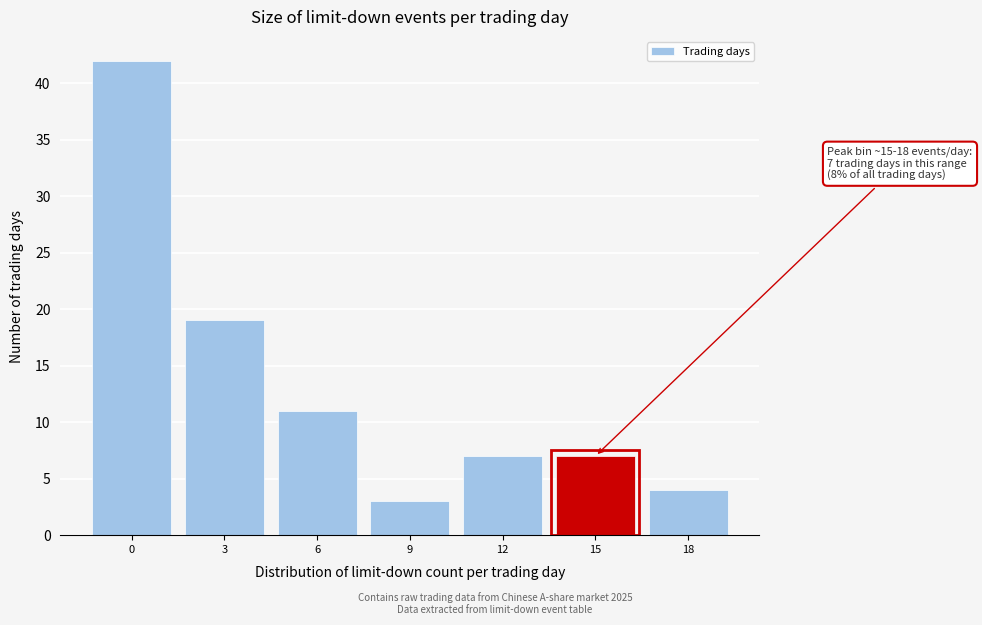

Reading left to right, what are all the values shown in this chart?

0=42	3=19	6=11	9=3	12=7	15=7	18=4